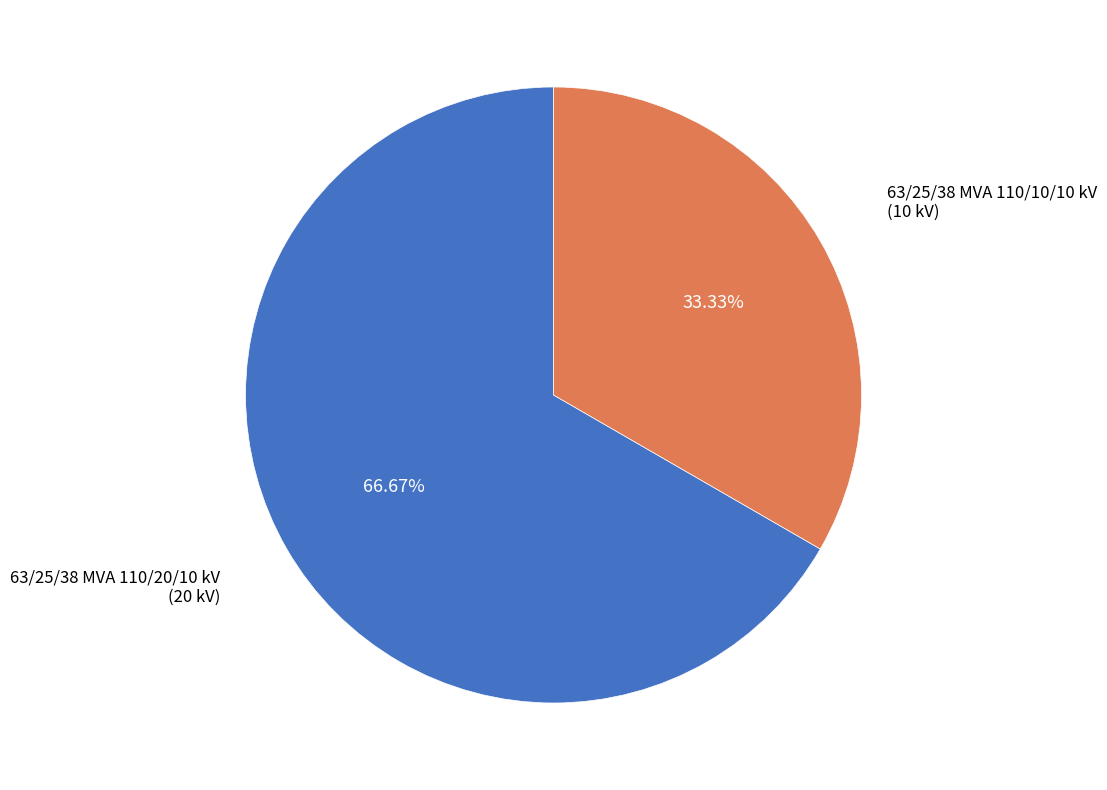

To the nearest percent, what is the difference between the 63/25/38 MVA 110/10/10 kV and 63/25/38 MVA 110/20/10 kV slice percentages?

33%